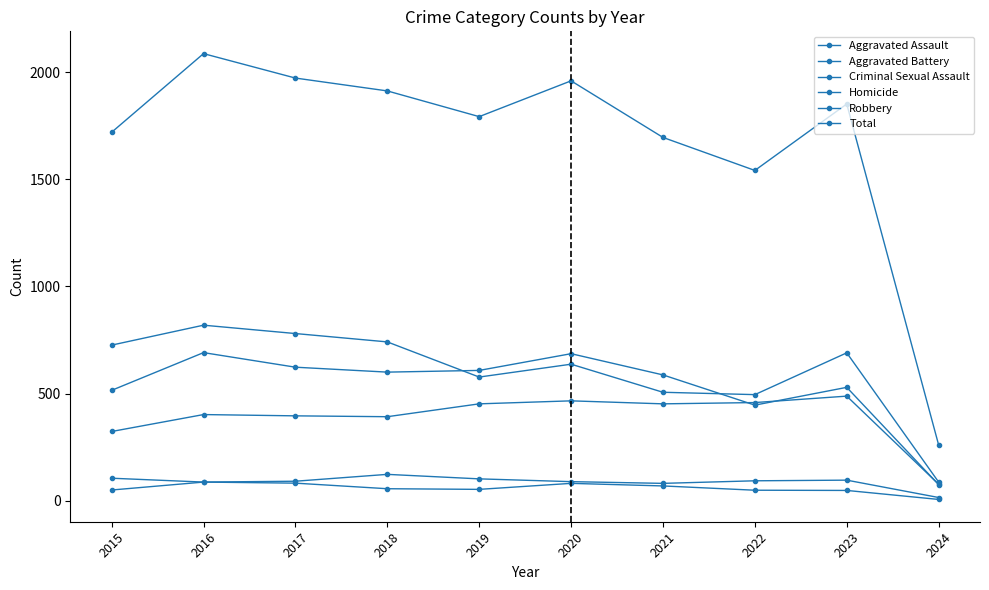

The Robbery series shows 506 at 2021. True or false?

True